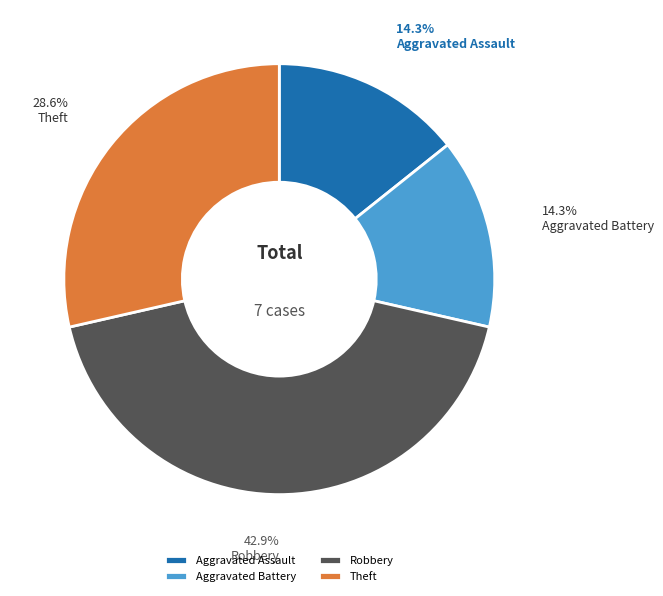

To the nearest percent, what portion does Theft represent?

29%